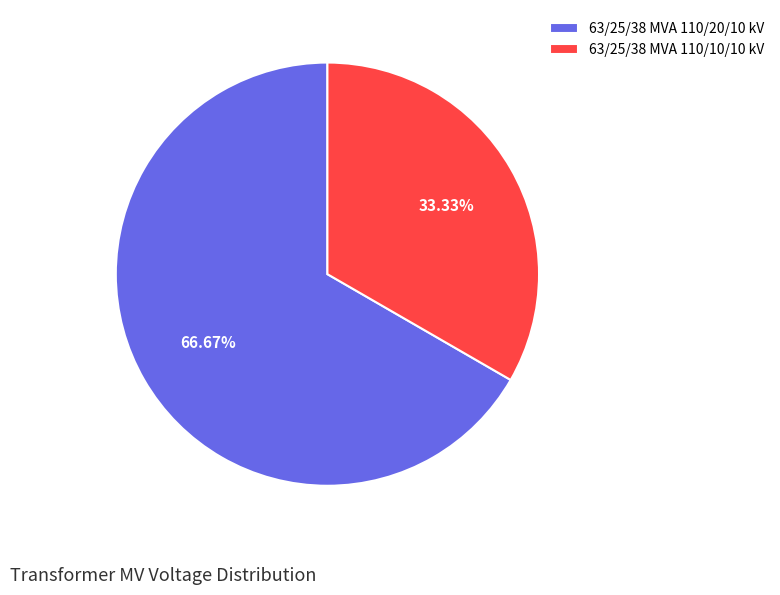

Count the number of slices in the pie.

2